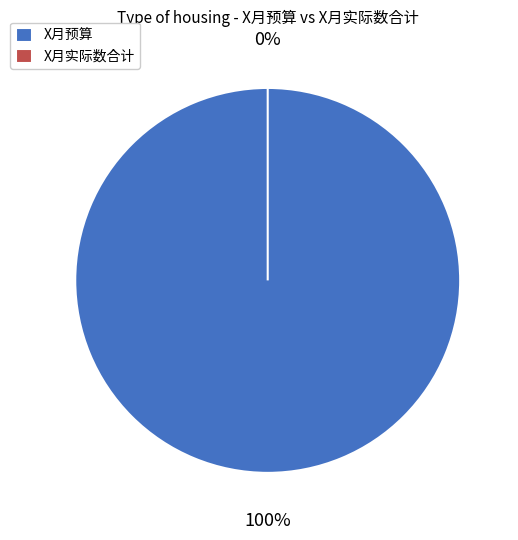

Count the number of slices in the pie.

2